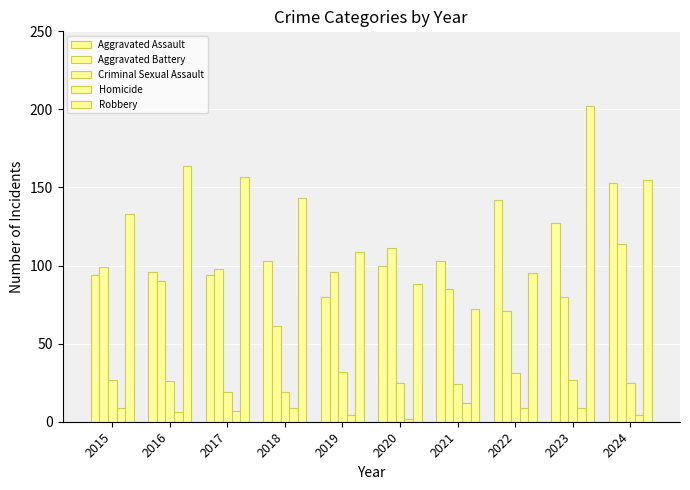

How many bars are there in total?

50